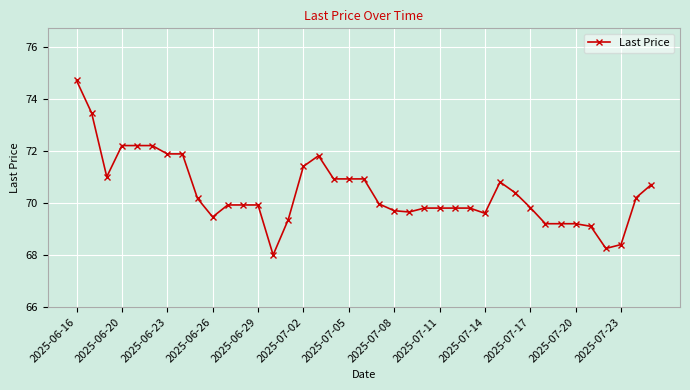

What is the difference between the maximum and minimum values?

6.7